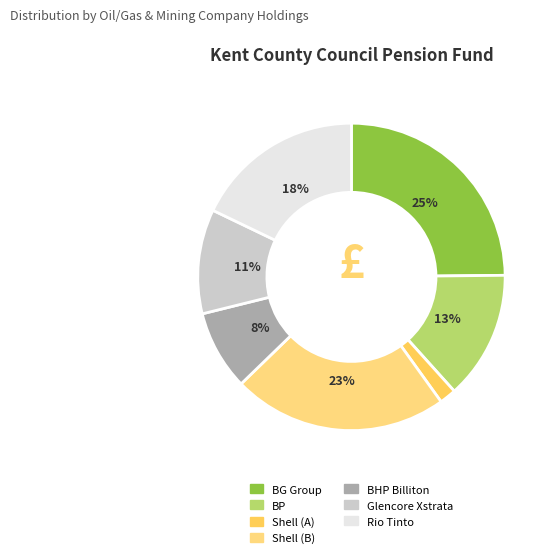

To the nearest percent, what percentage of the pie is BHP Billiton?

8%